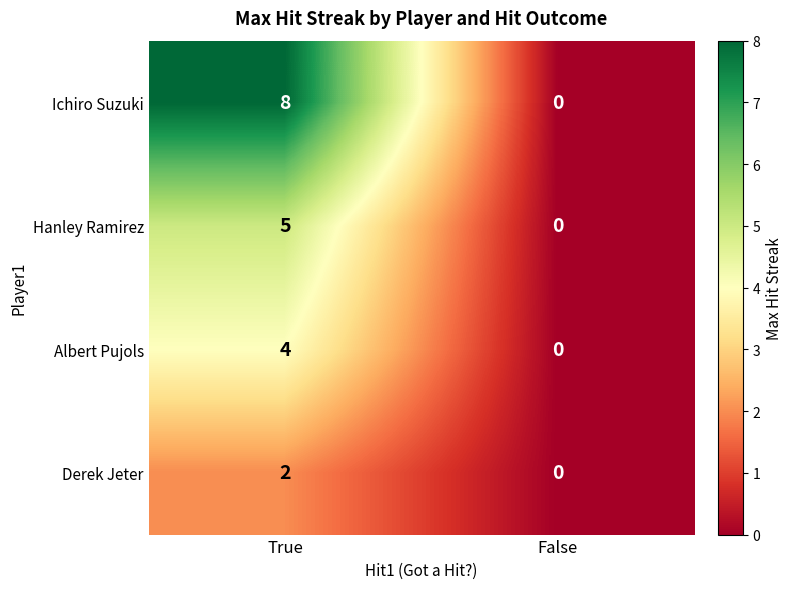

Which series has the largest total across all categories?

Ichiro Suzuki